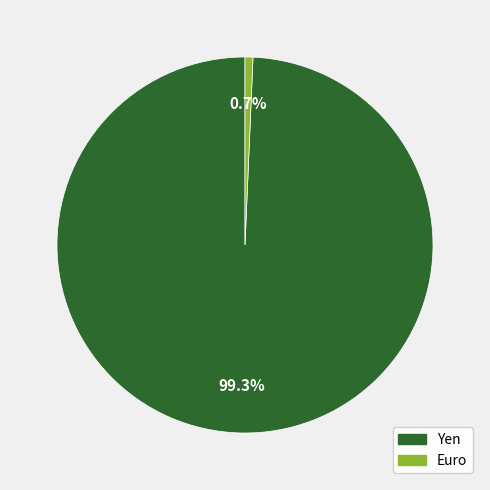

To the nearest percent, what portion does Yen represent?

99%